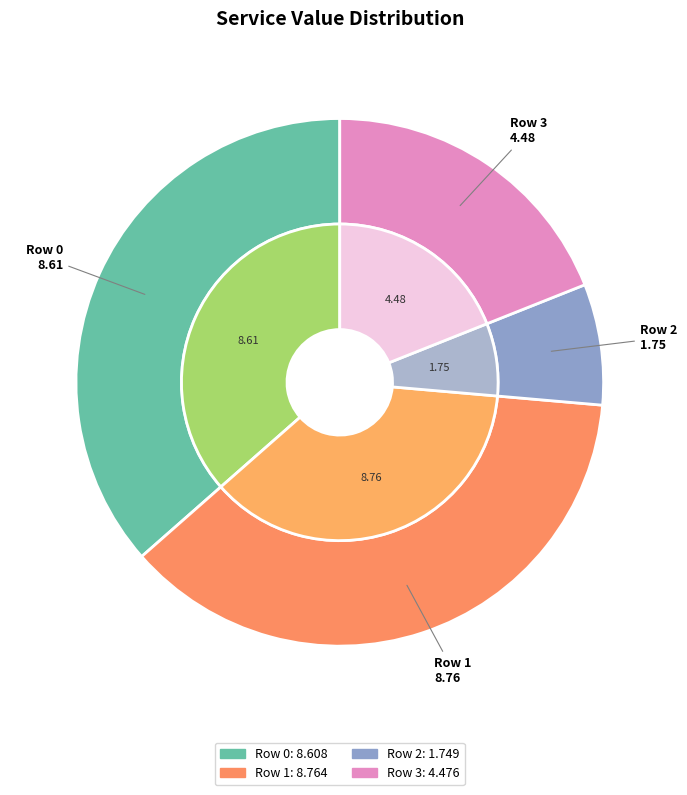

To the nearest percent, what portion does 3 represent?

19%